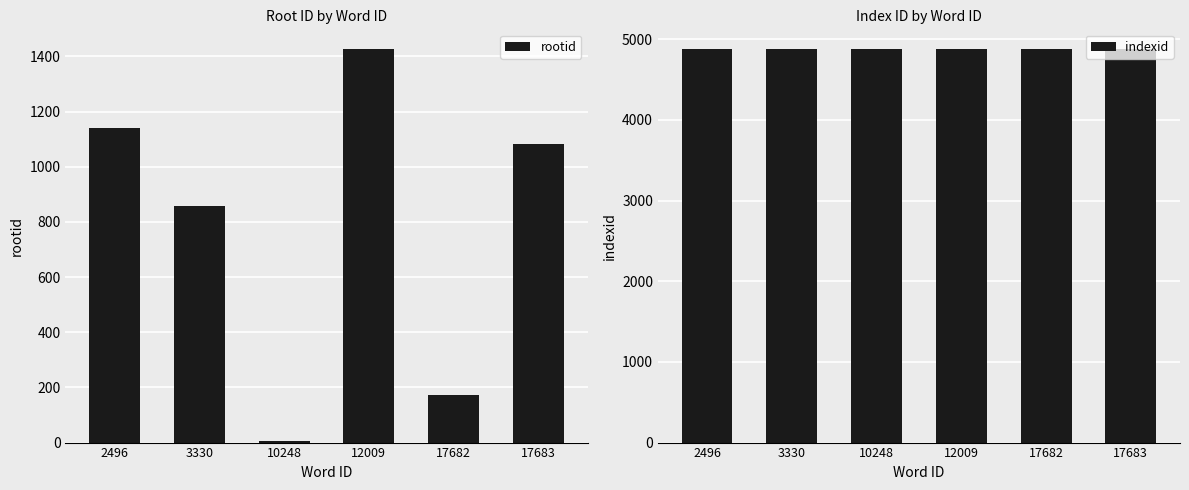

What value does the indexid series have at 10248?

4880